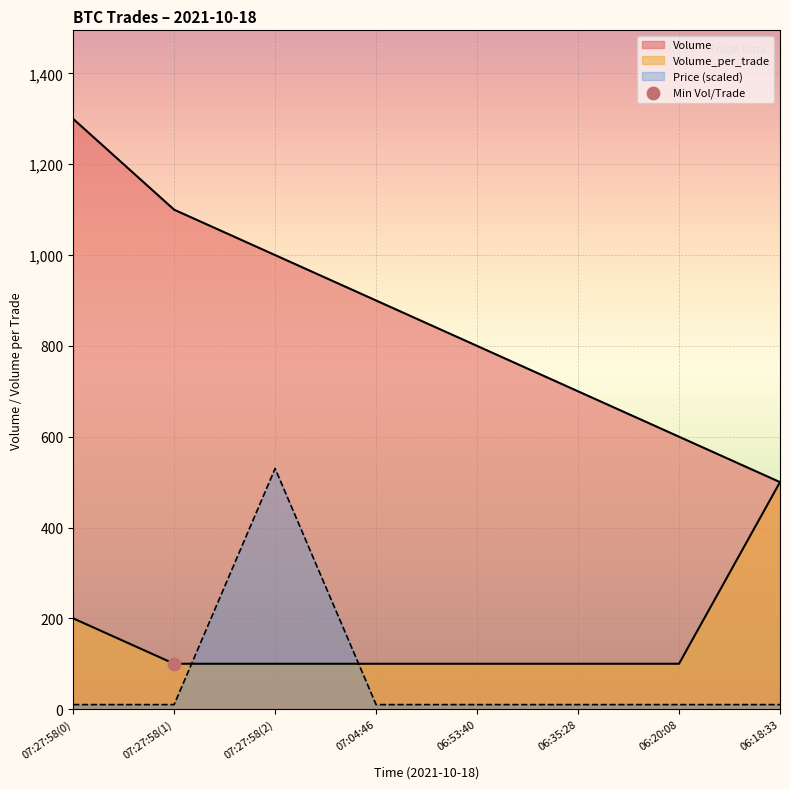

What is the total value across all series at 06:35:28?

810.0